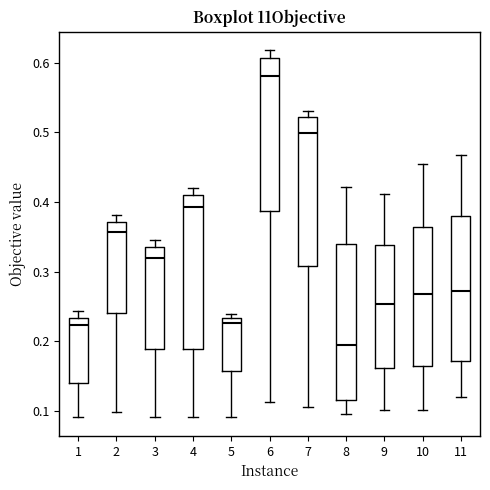

Where is the upper edge of the box at x = 5 on the y-axis? The values are not printed on the chart, so give them approximately, as read against the axis.

0.23